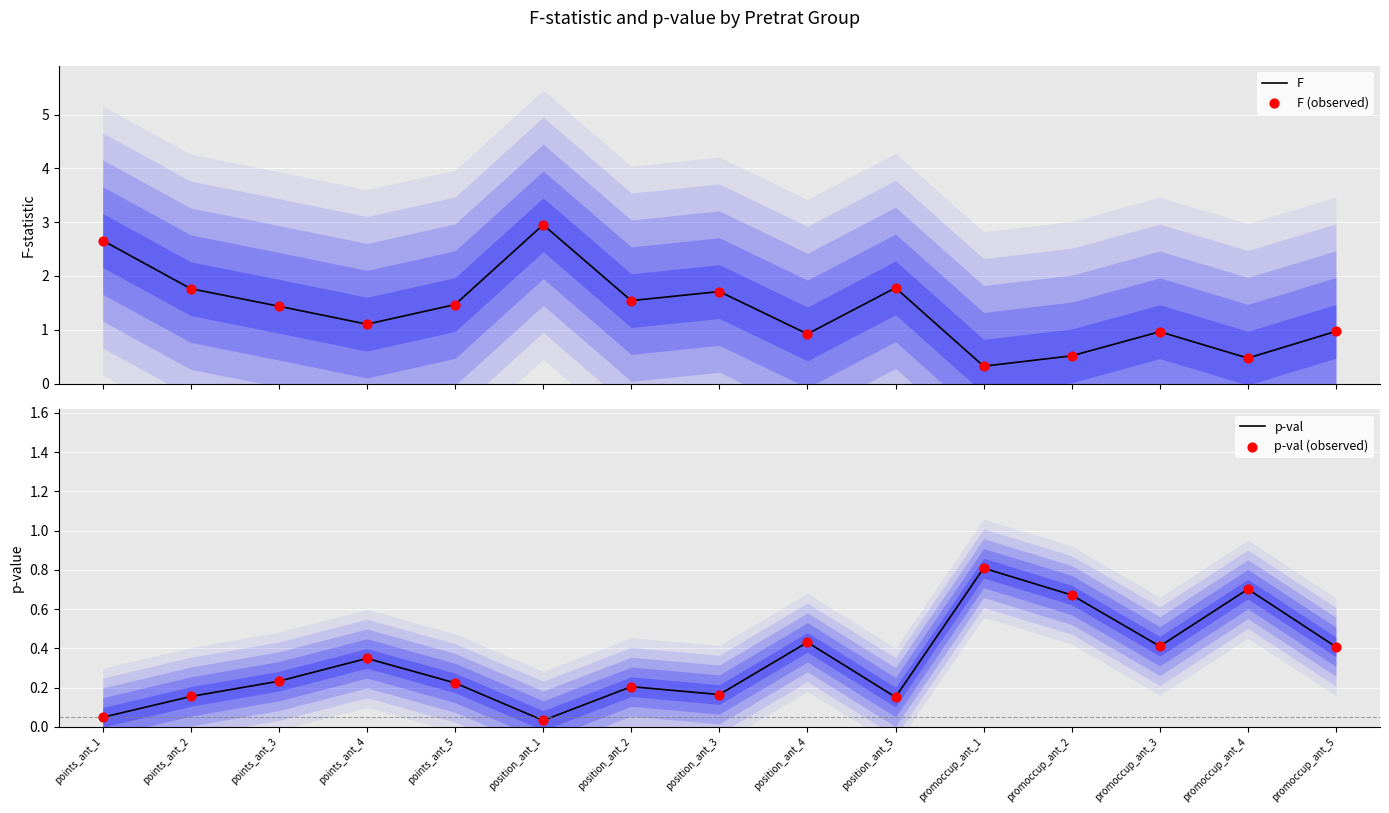

At which category is the sum across all series the highest?

position_ant_1